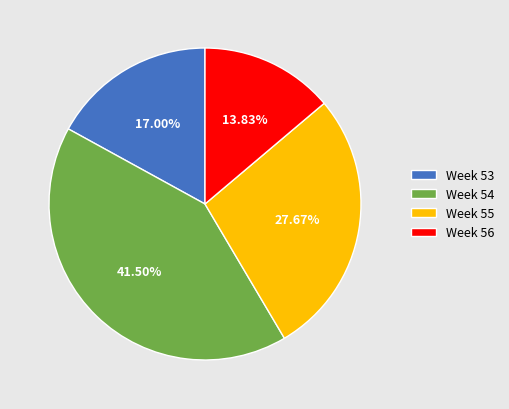

To the nearest percent, what is the difference between the largest and smallest slice percentages?

28%